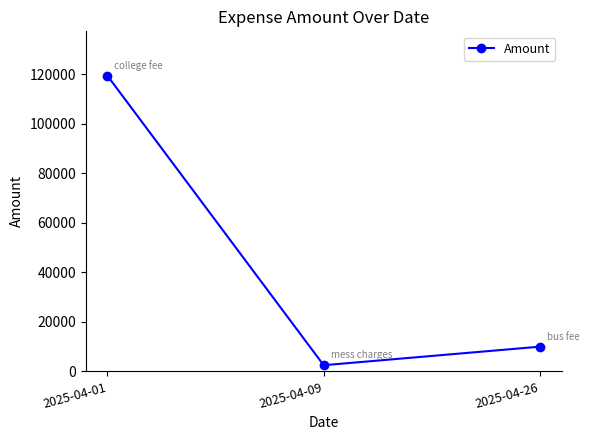

At which label is the value closest to 61000?

2025-04-26